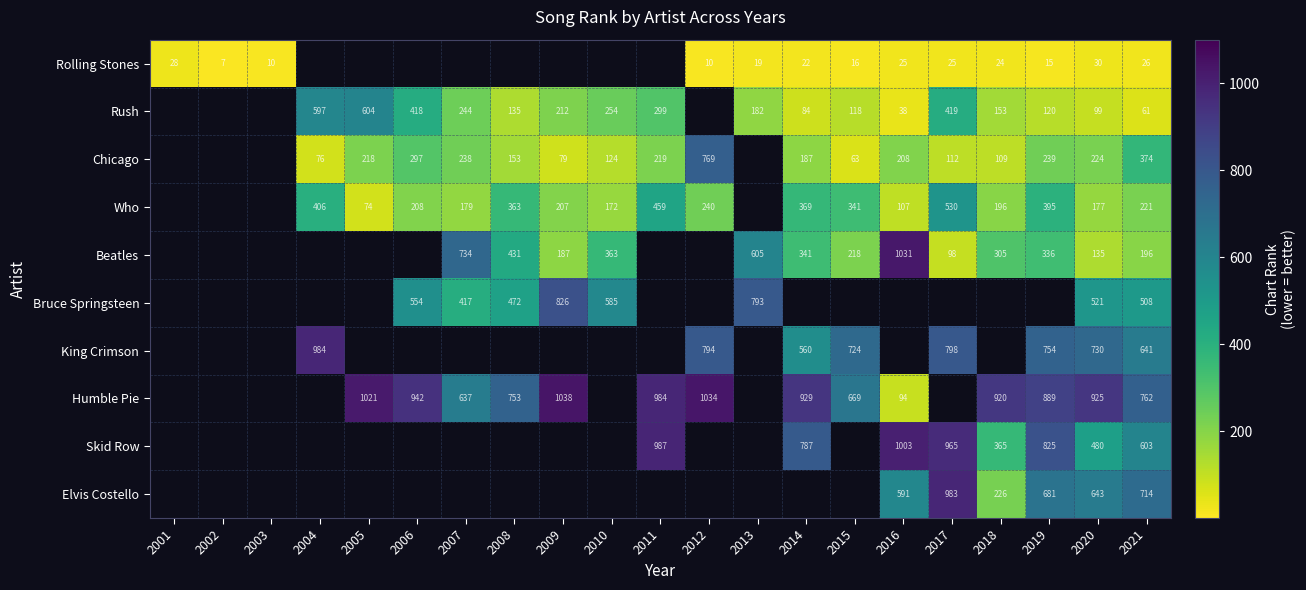

Is the value of Chicago at 2011 greater than the value of Rush at 2019?

Yes